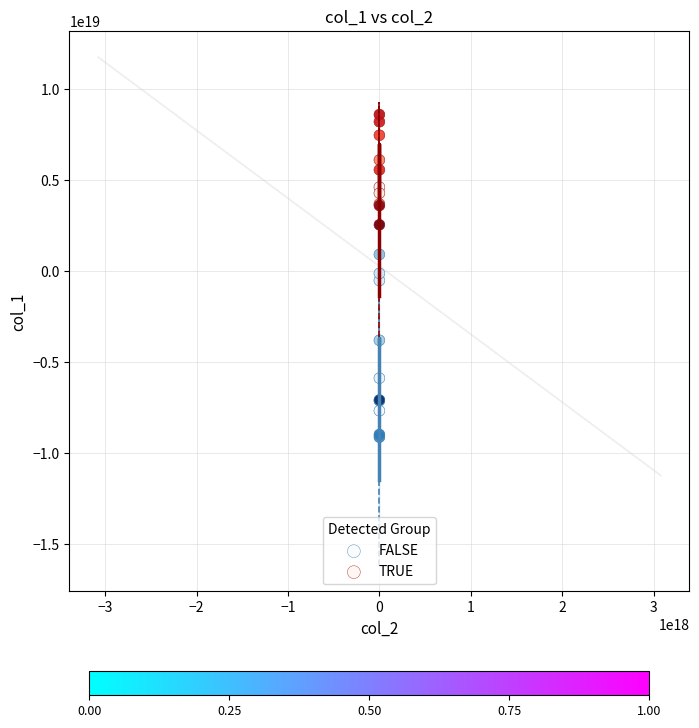

Which series has the largest Y range (max minus min)?

FALSE